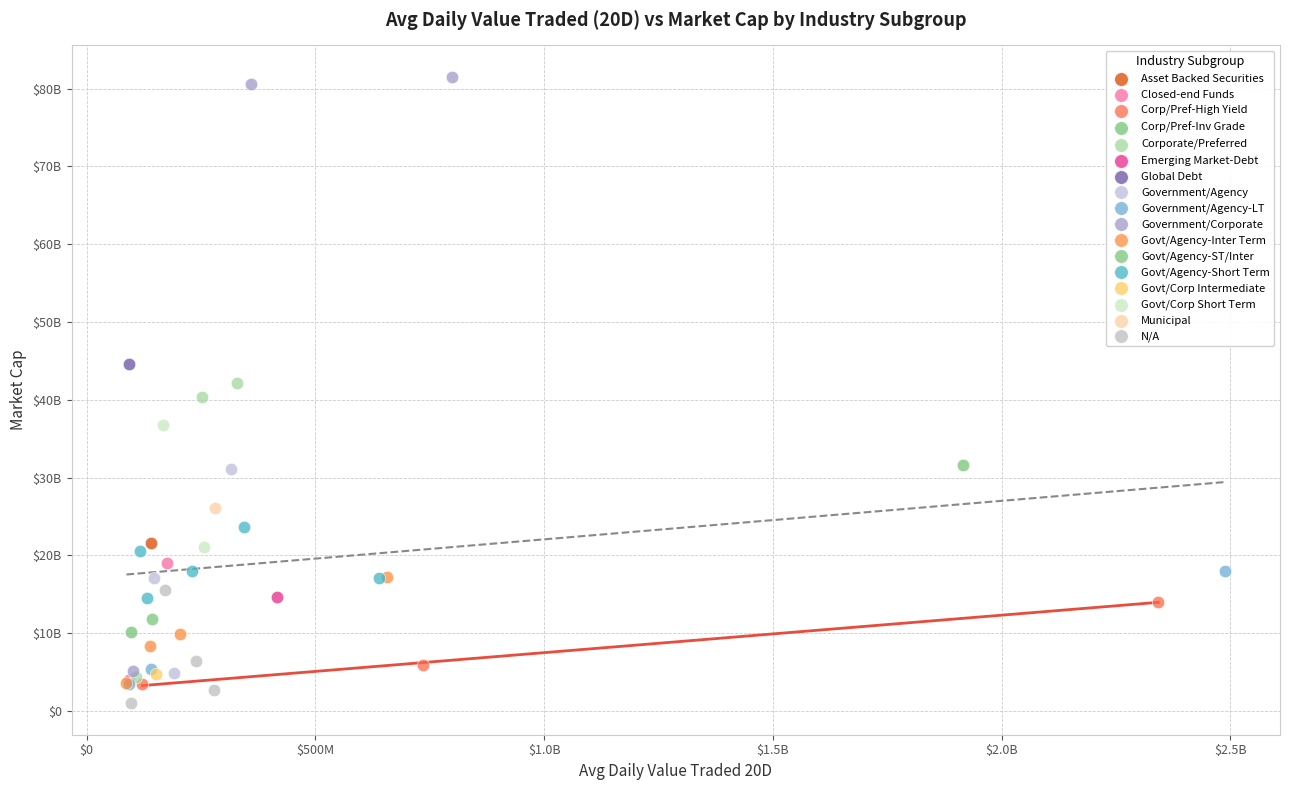

What are all the series names shown in the legend?

Asset Backed Securities, Closed-end Funds, Corp/Pref-High Yield, Corp/Pref-Inv Grade, Corporate/Preferred, Emerging Market-Debt, Global Debt, Government/Agency, Government/Agency-LT, Government/Corporate, Govt/Agency-Inter Term, Govt/Agency-ST/Inter, Govt/Agency-Short Term, Govt/Corp Intermediate, Govt/Corp Short Term, Municipal, N/A